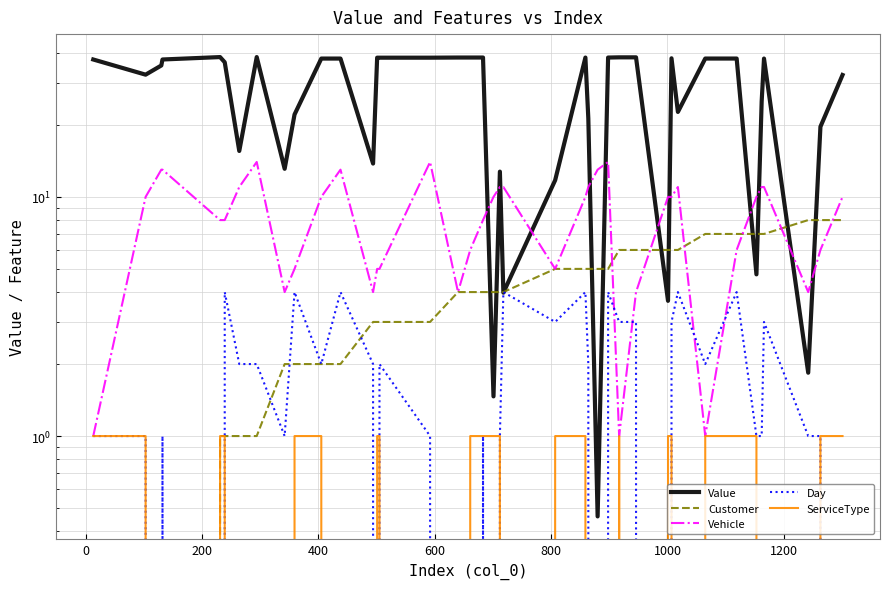

How many lines are shown in the chart?

5